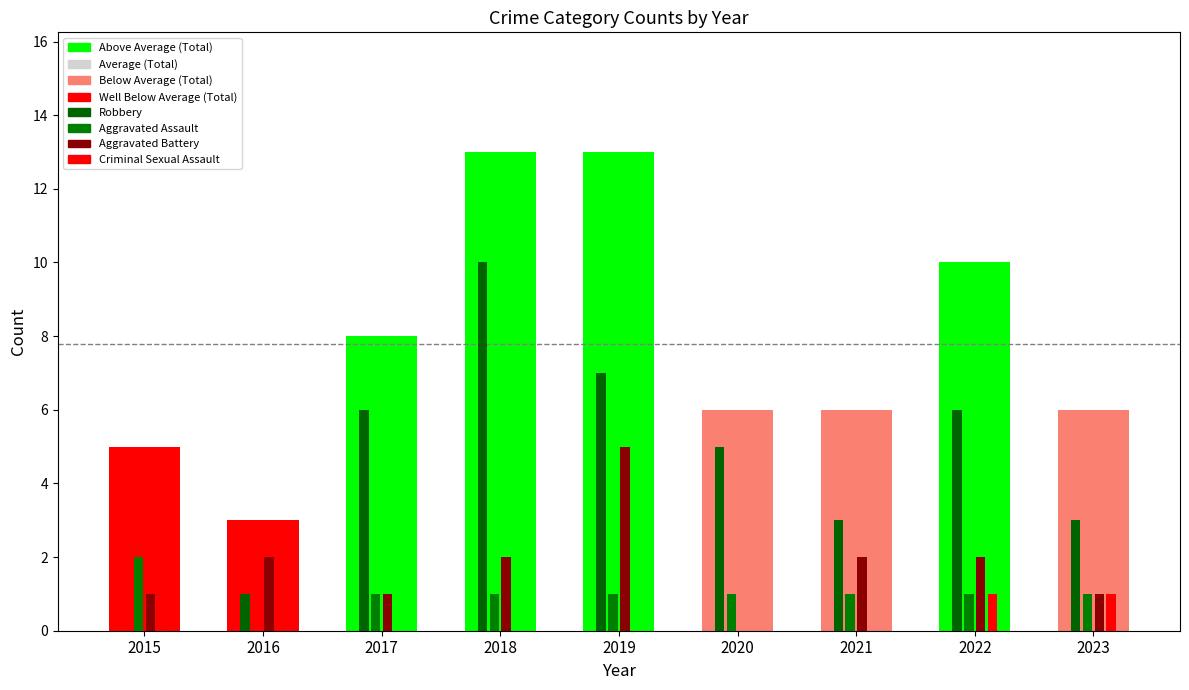

Count the number of categories in the chart.

9